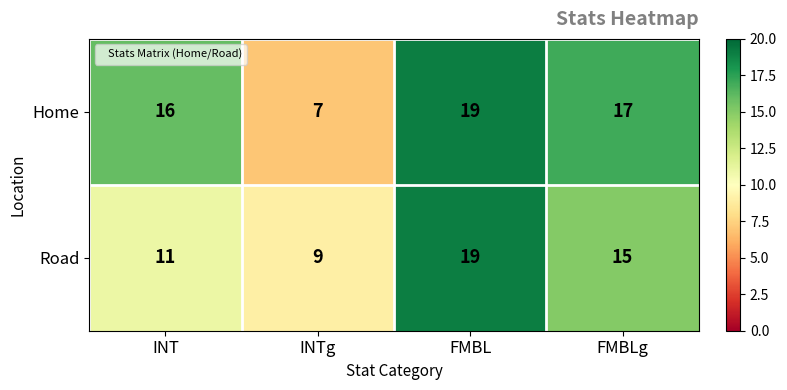

Reading left to right, list all the values displayed in this chart.

Home: 16	7	19	17
Road: 11	9	19	15